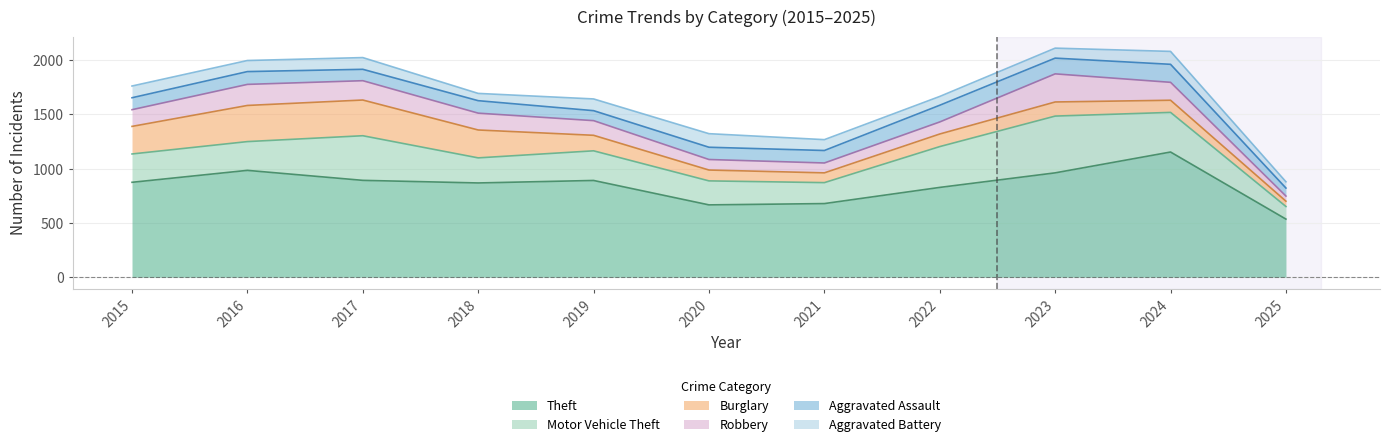

What are all the series names shown in the legend?

Theft, Motor Vehicle Theft, Burglary, Robbery, Aggravated Assault, Aggravated Battery